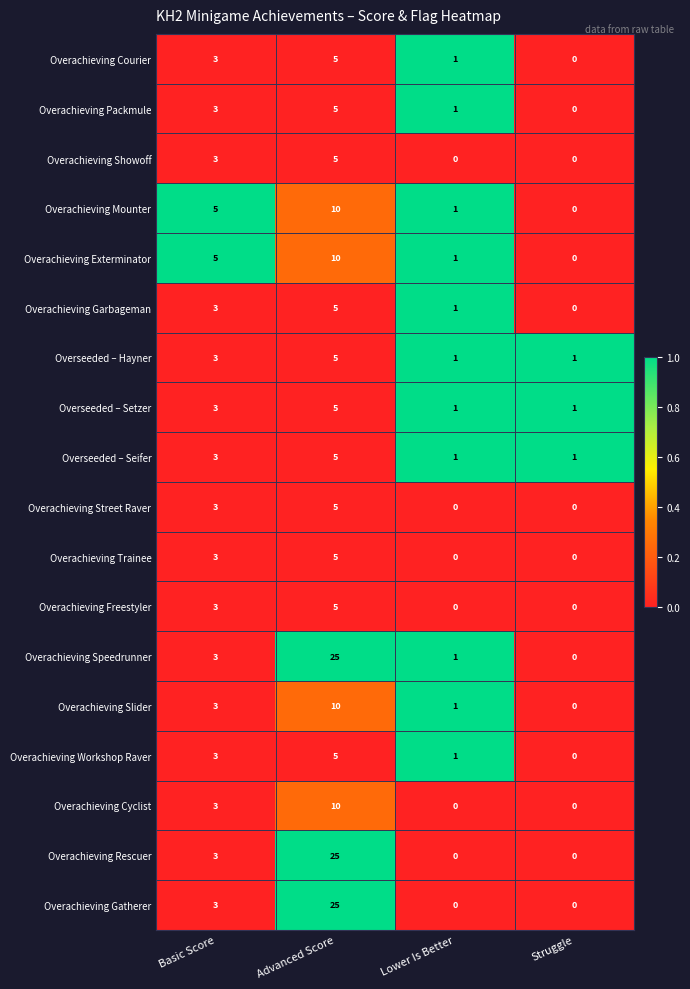

At which label does Overachieving Packmule reach its minimum?

Struggle